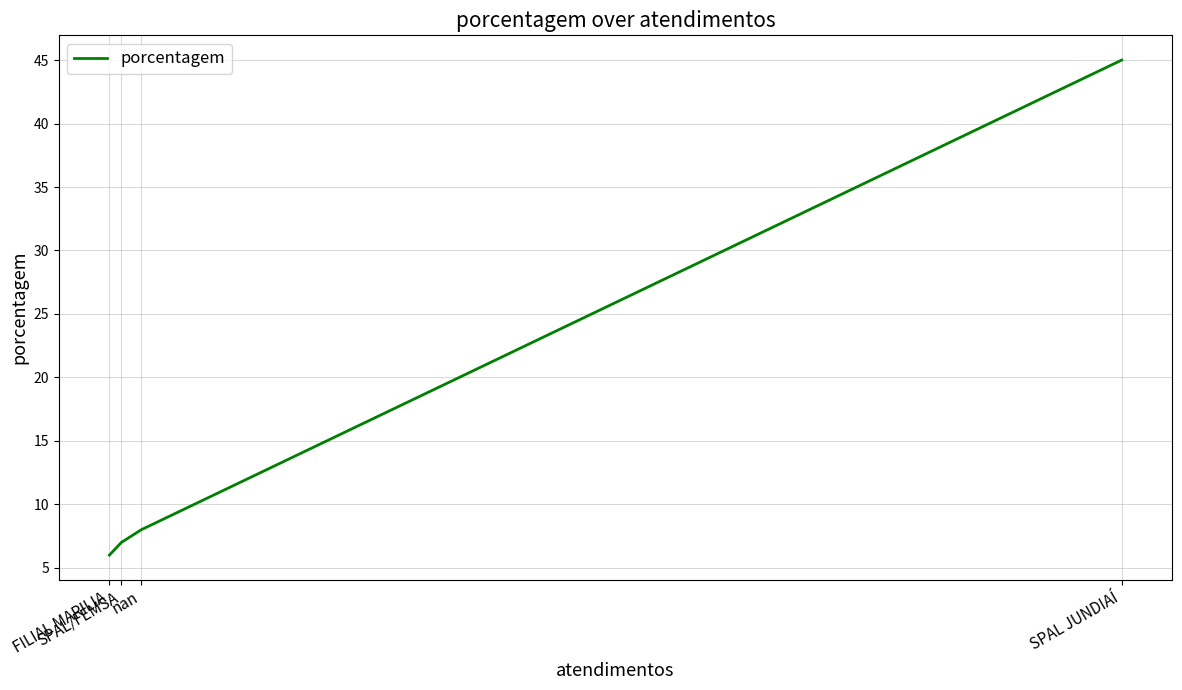

Does the chart have visible grid lines?

Yes